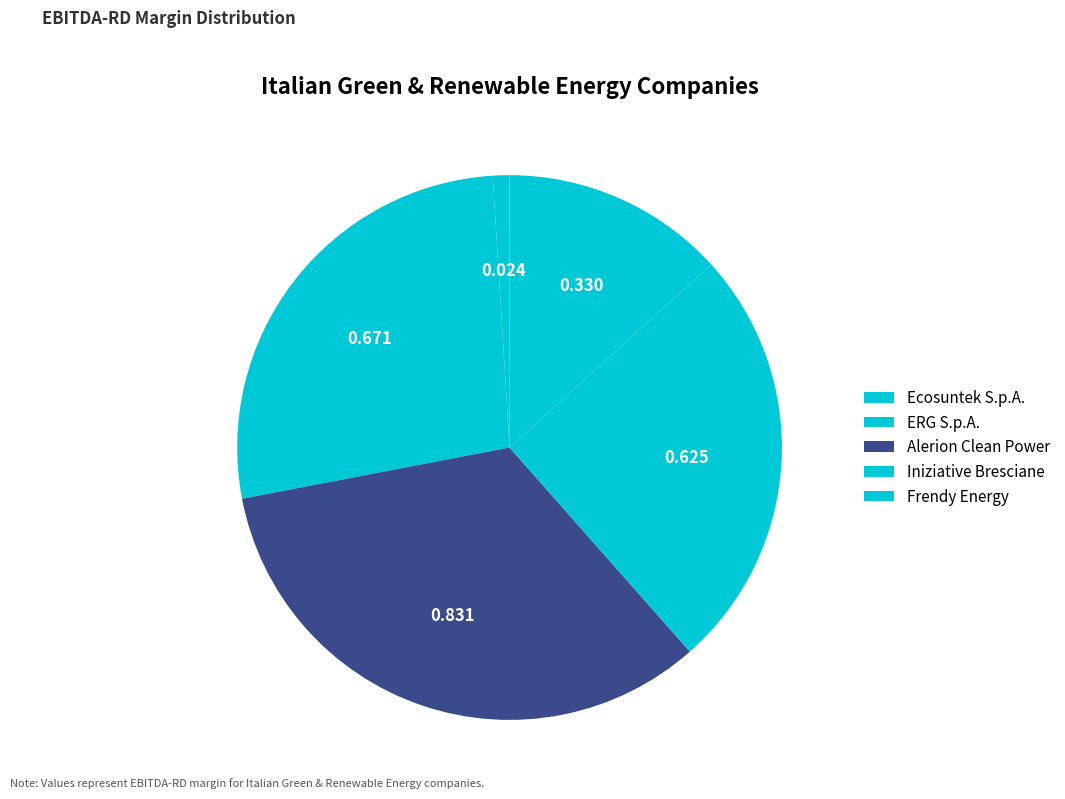

Which slice is the largest?

Alerion Clean Power S.p.A. (BIT:ARN)